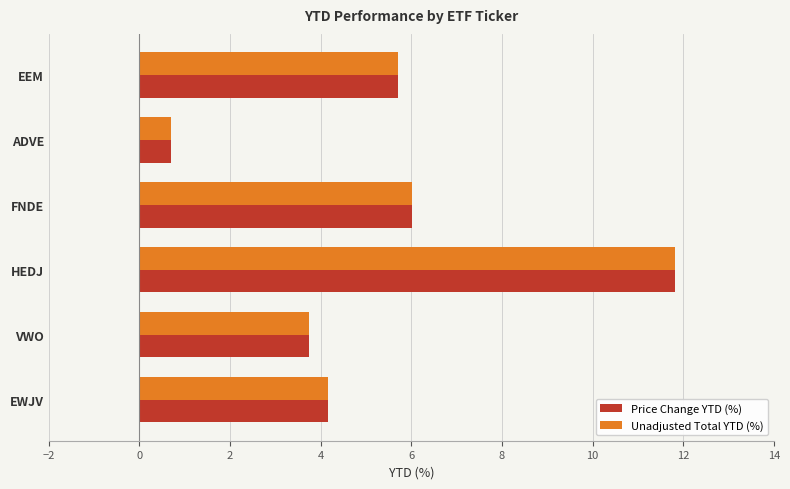

Rank the categories by Unadjusted Total YTD (%) value from highest to lowest.

HEDJ, FNDE, EEM, EWJV, VWO, ADVE